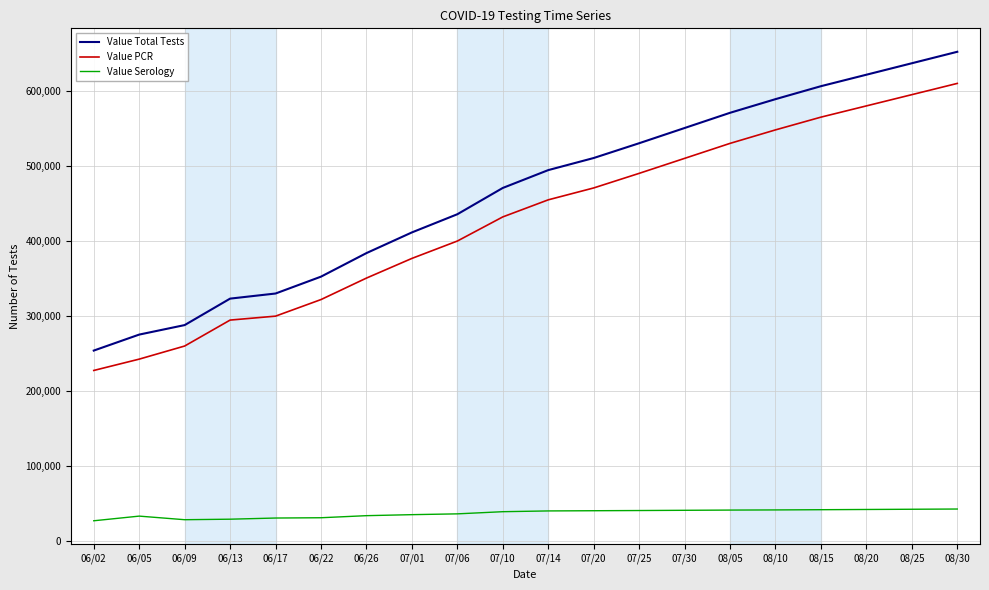

Which series has the largest range (max minus min)?

Value Total Tests